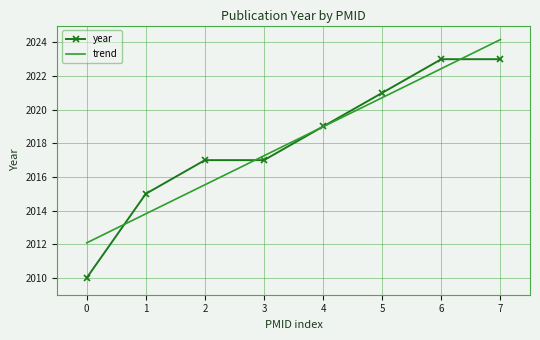

At how many categories does at least one series exceed 2011?

8